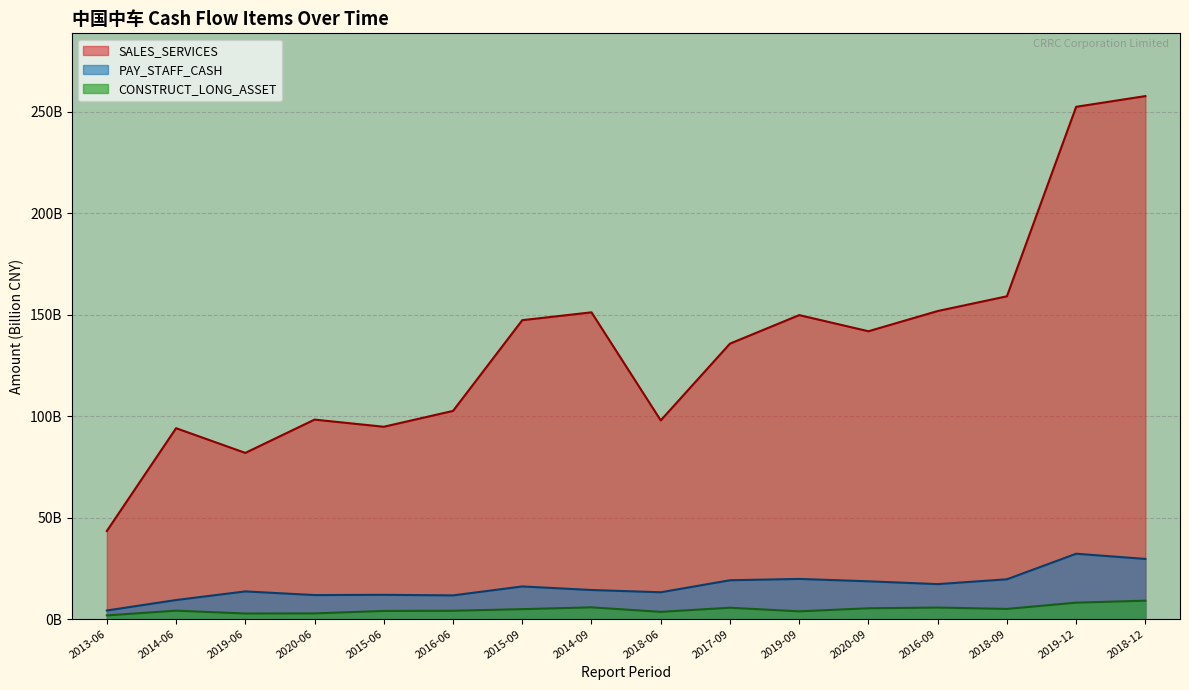

Rank the series at 2019-09 from lowest to highest value.

CONSTRUCT_LONG_ASSET, PAY_STAFF_CASH, SALES_SERVICES